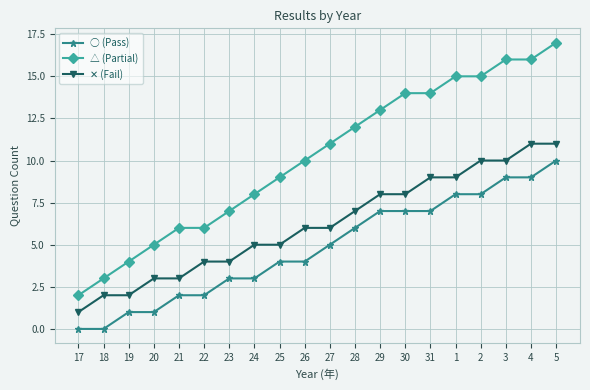

Count the number of data series in this chart.

3